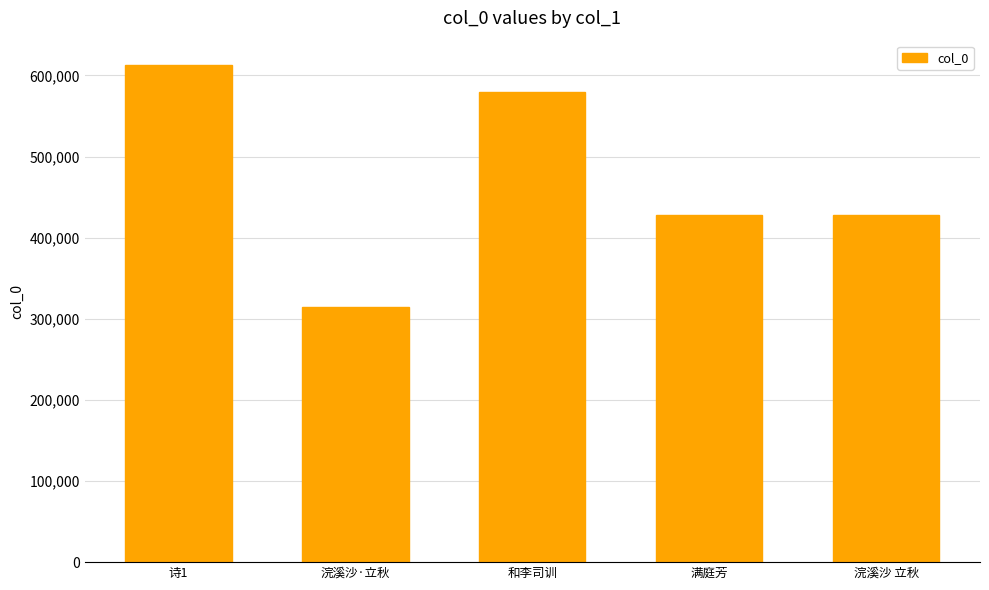

What is the difference between the values at 诗1 and 浣溪沙·立秋?

297236